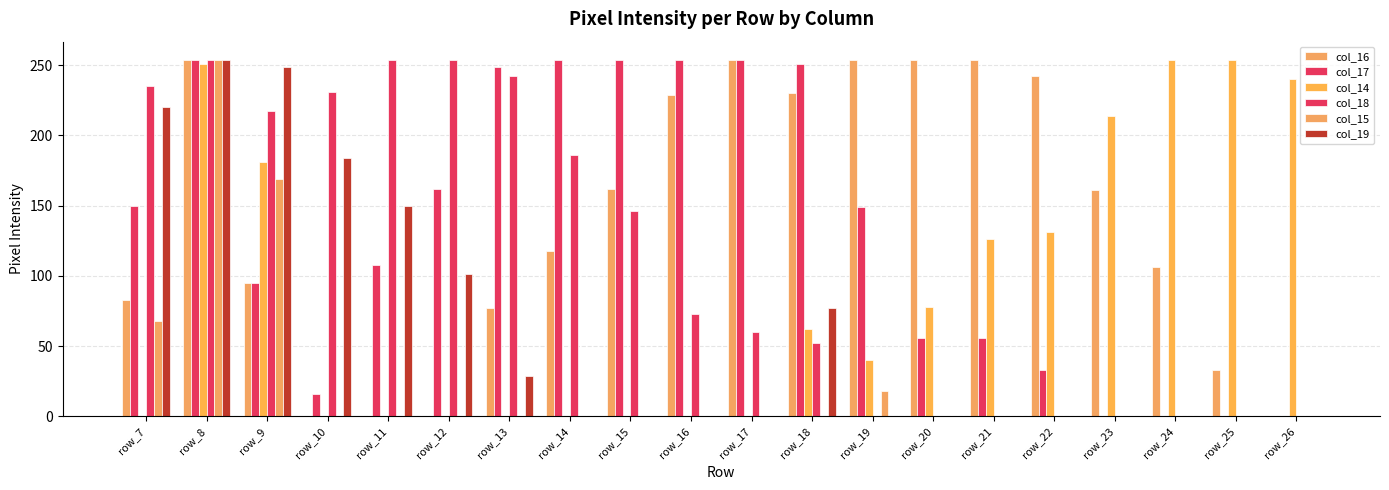

Which label corresponds to the largest value in the chart?

row_8